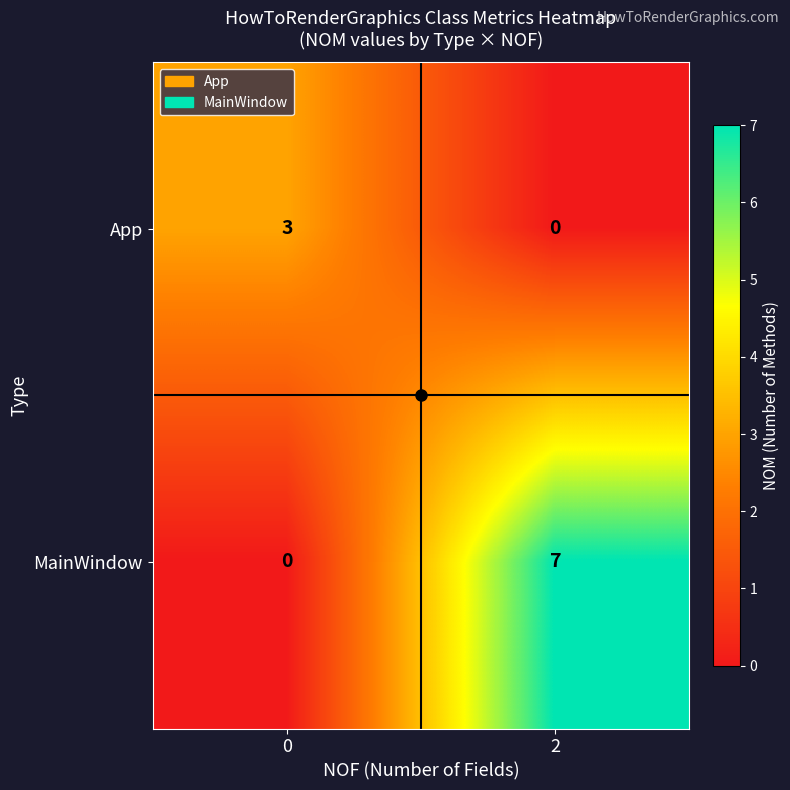

Is the value of MainWindow at 0 greater than the value of App at 0?

No